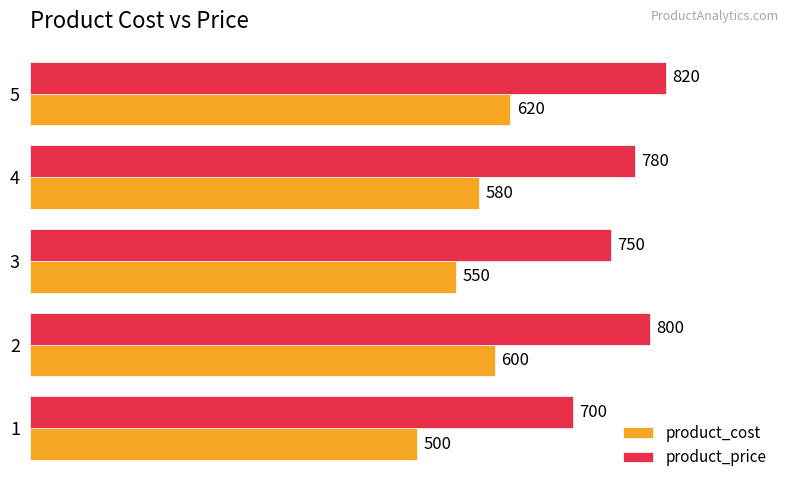

What is the difference between the highest and lowest values at 5?

200